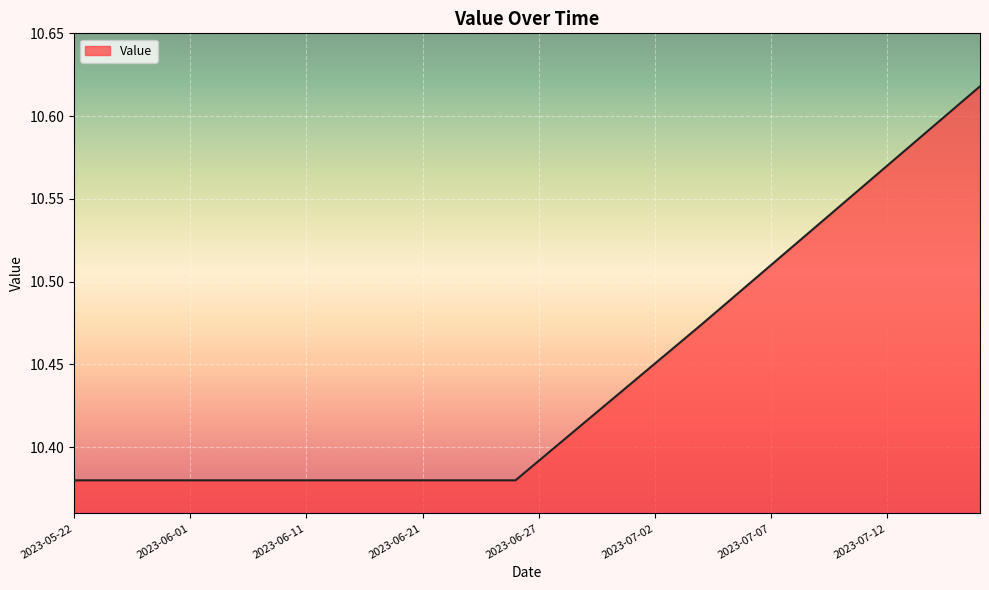

What is the label of the 20th point from the right?

2023-06-27